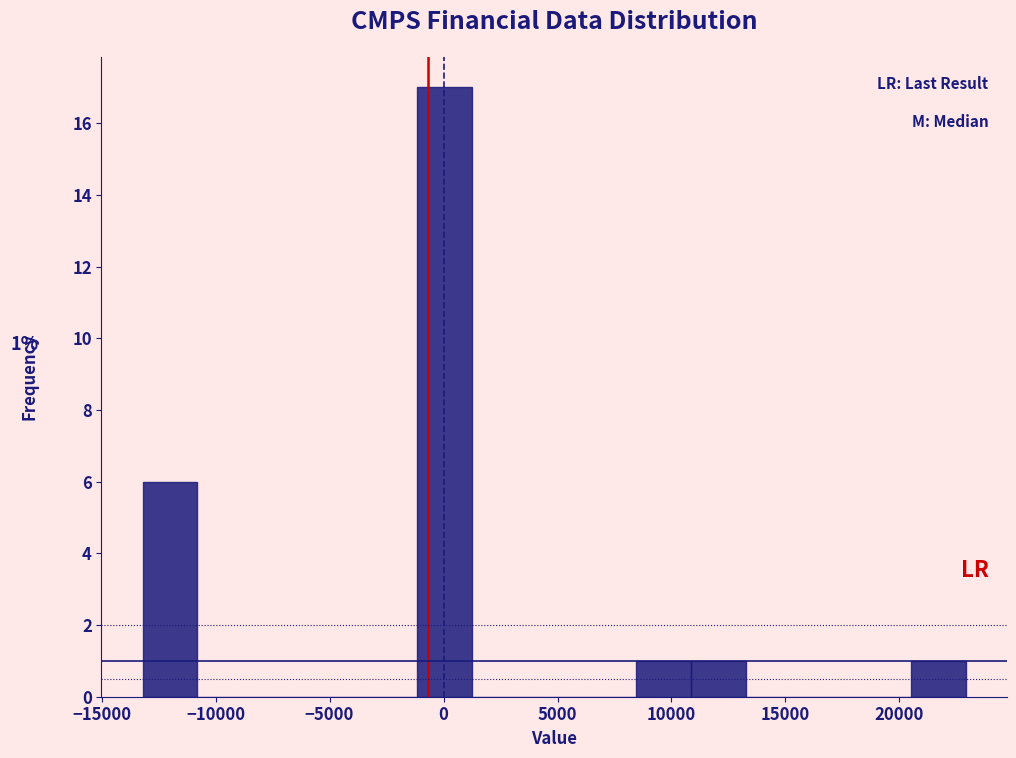

Which range on the x-axis has the tallest bar?

-1000 to 1000